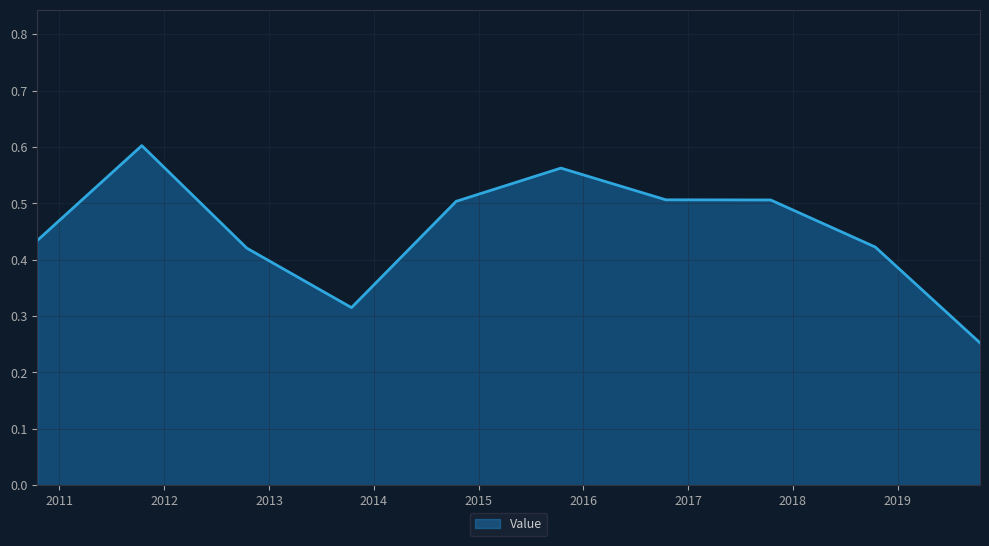

What is the minimum value shown in the chart?

0.3